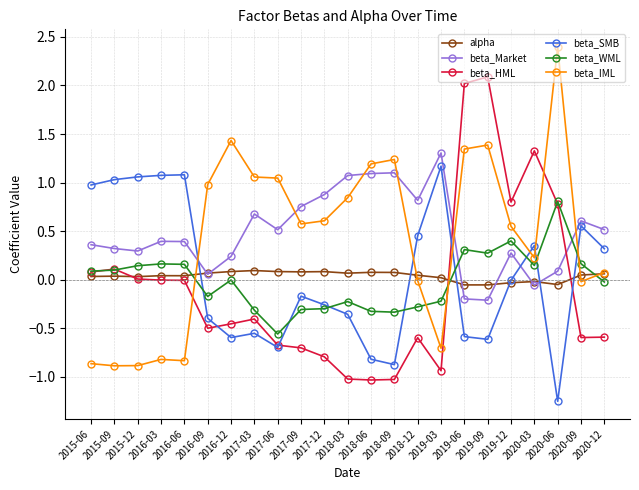

True or false: beta_Market has more than 1 points higher than both neighbors.

True